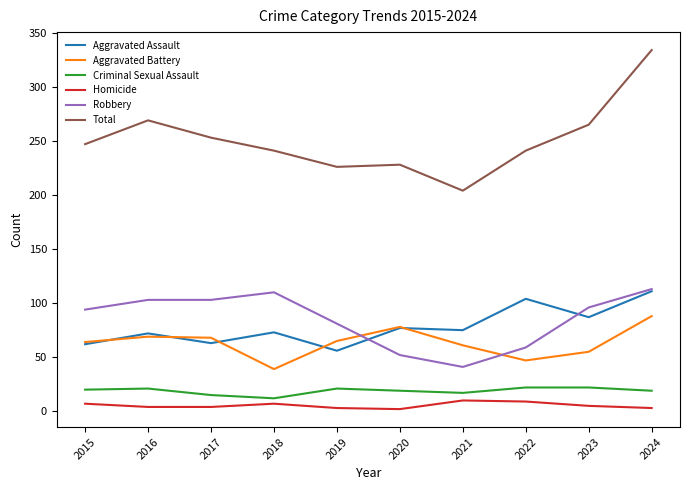

Is the value of Criminal Sexual Assault at 2018 greater than the value of Aggravated Battery at 2017?

No